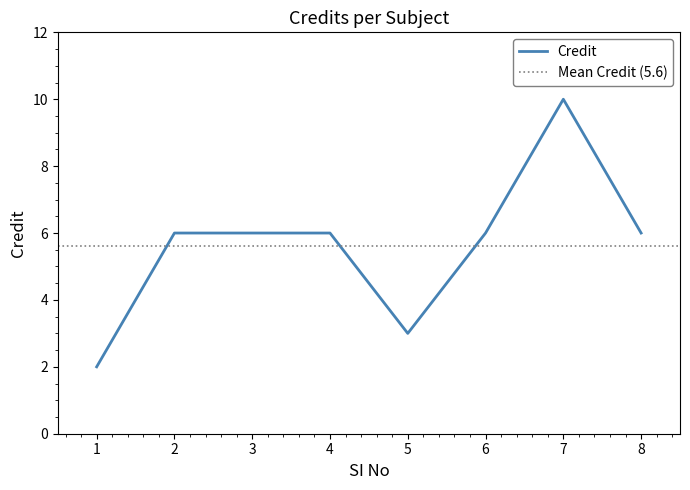

Count the values in the range 6 to 7.

5